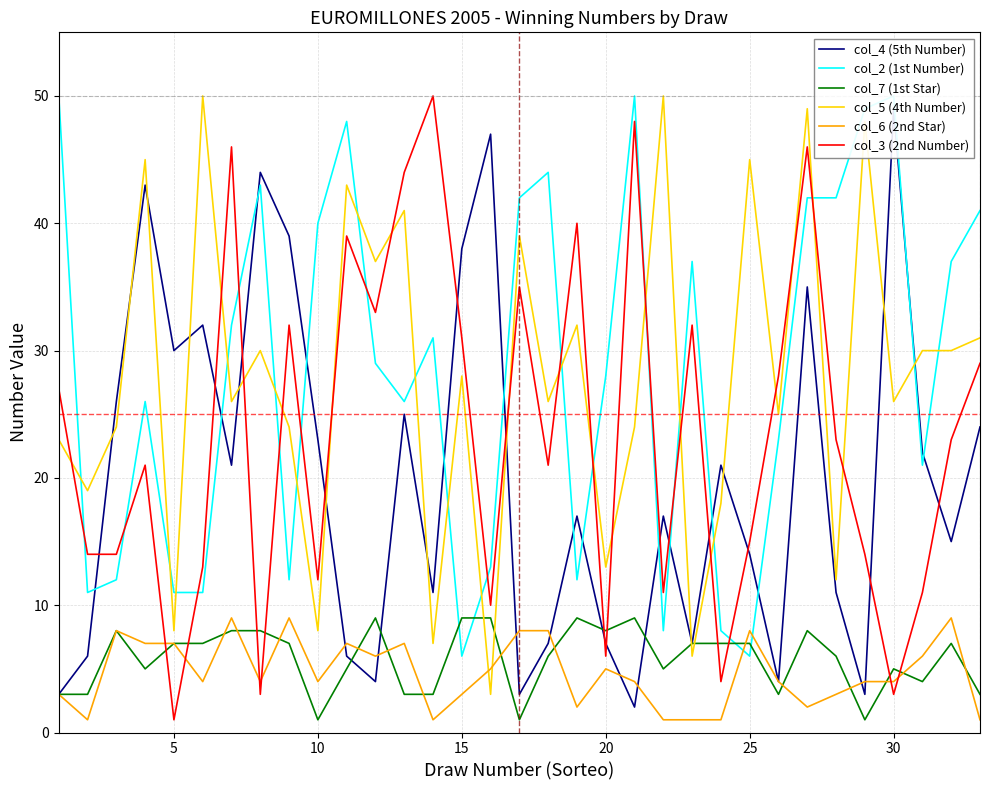

Which series ends up on top after the final intersection of col_3 (2nd Number) and col_7 (1st Star)?

col_3 (2nd Number)